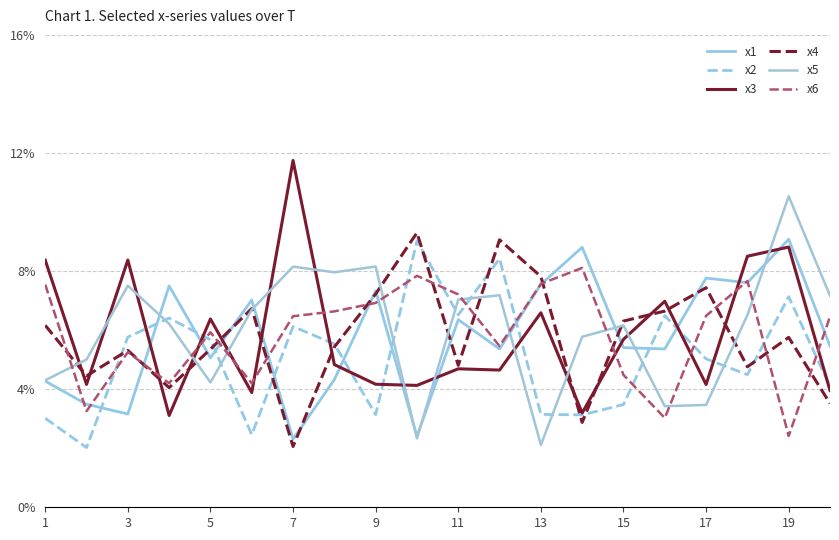

How many distinct data groups are displayed?

6